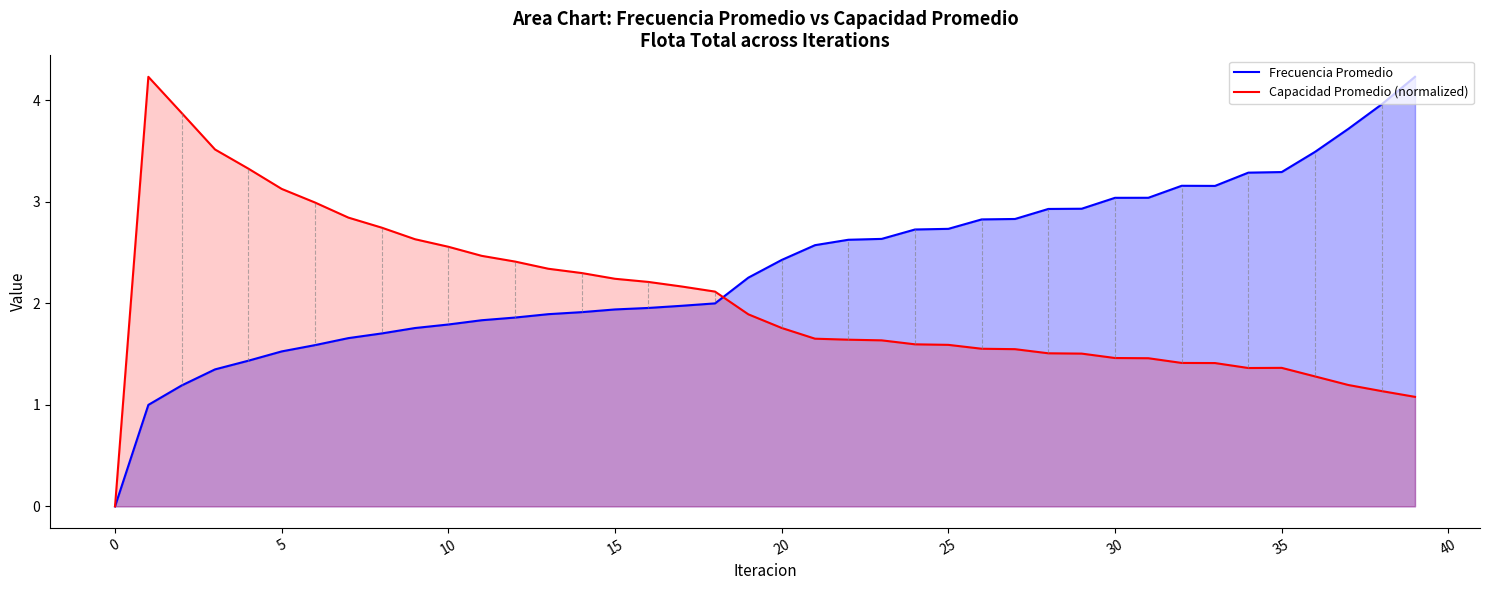

Is it true that Capacidad Promedio (normalized) equals 4.1 at 10?

False